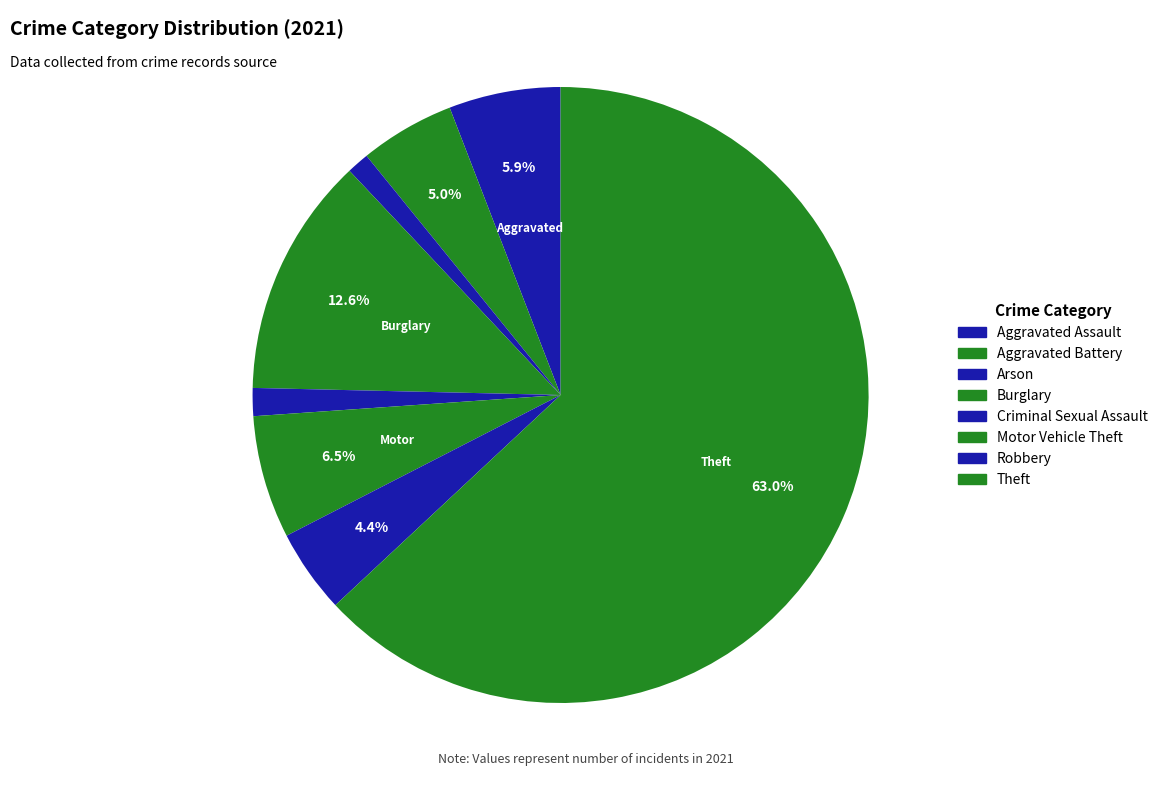

True or false: Aggravated Assault accounts for 6% of the total.

True